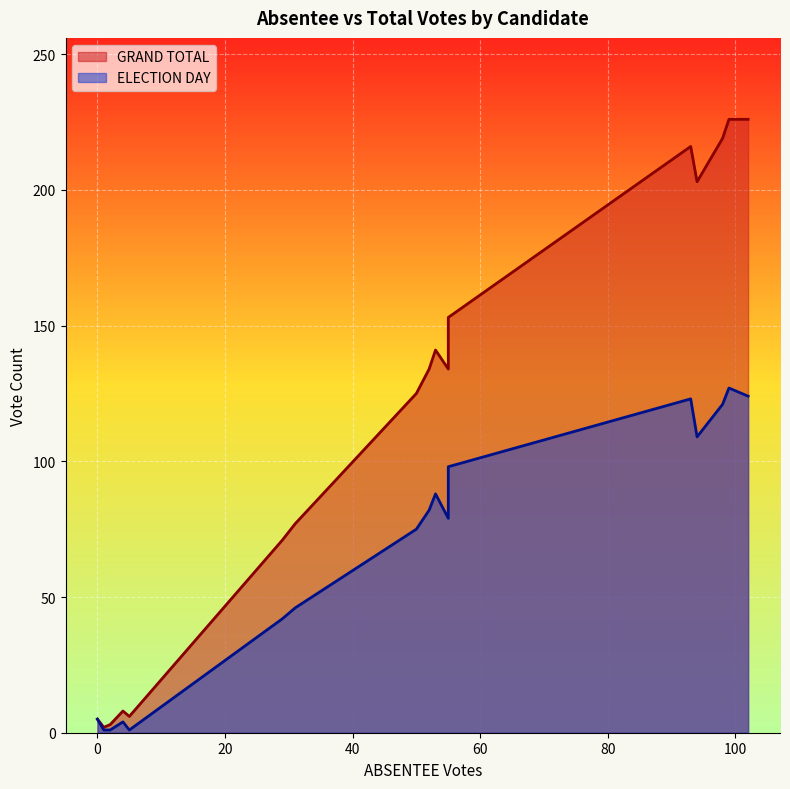

True or false: ELECTION DAY and GRAND TOTAL intersect in this chart.

False